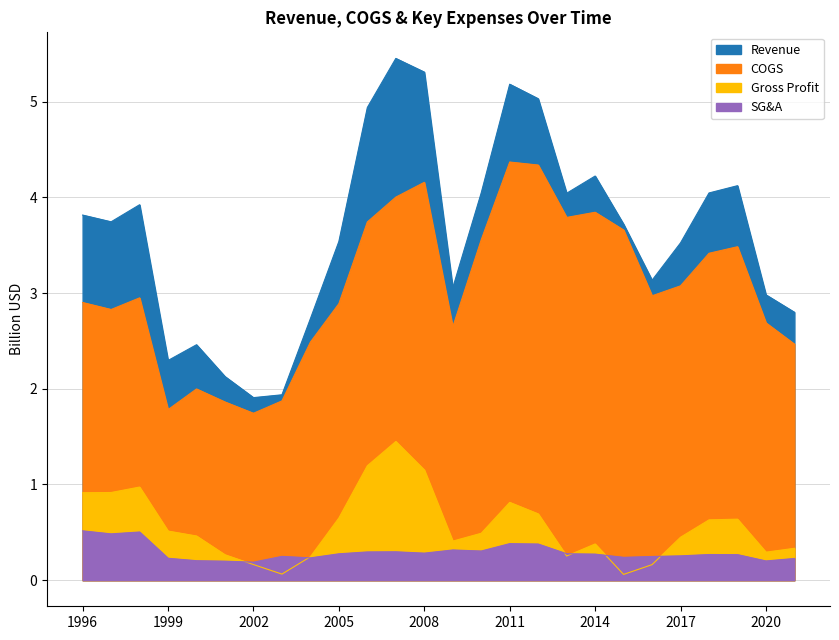

What is the difference between the second highest and minimum values in the Revenue series?

3.4